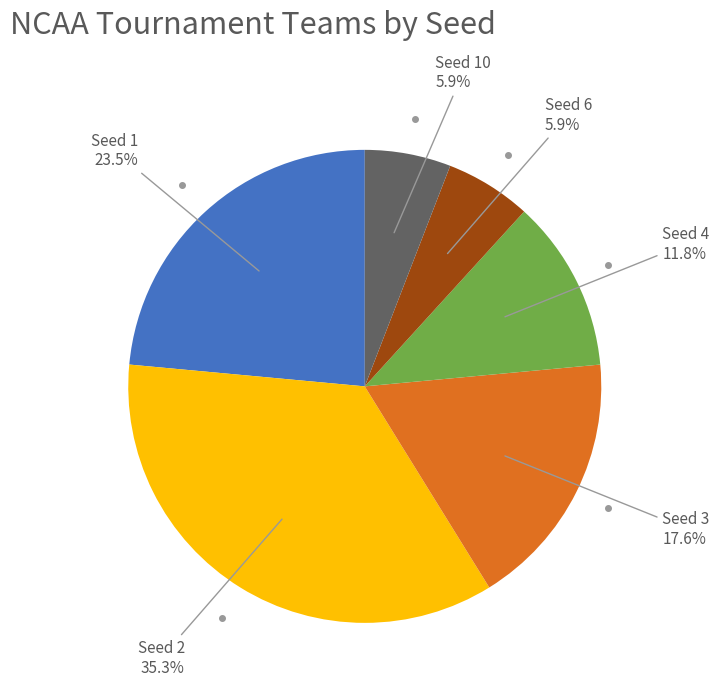

Is there a majority slice in this chart?

No